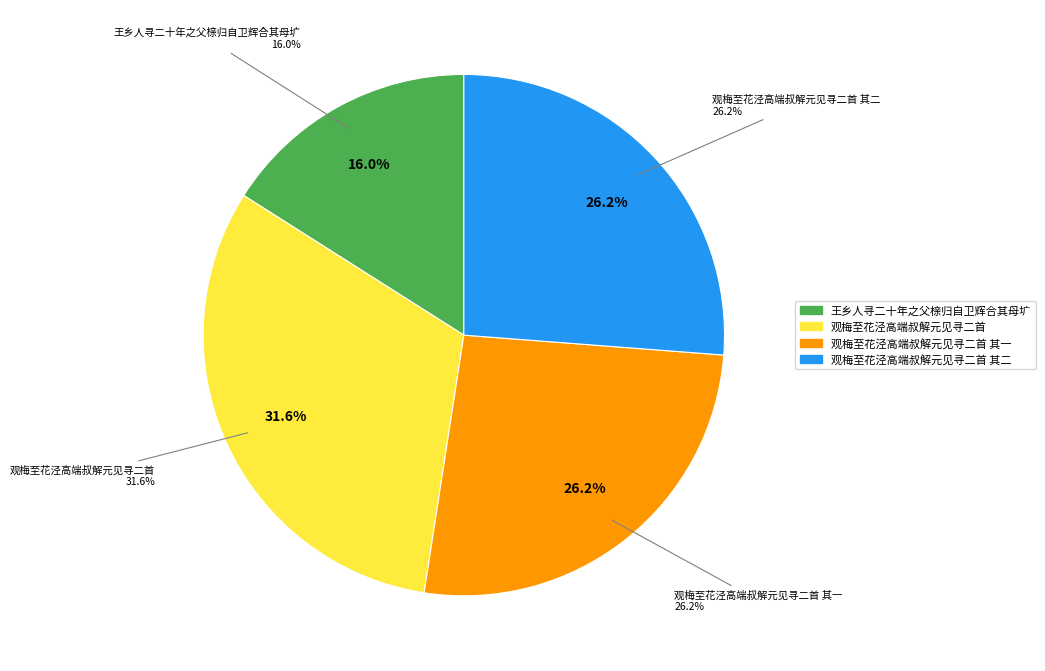

Which slice is the smallest?

王乡人寻二十年之父榇归自卫辉合其母圹